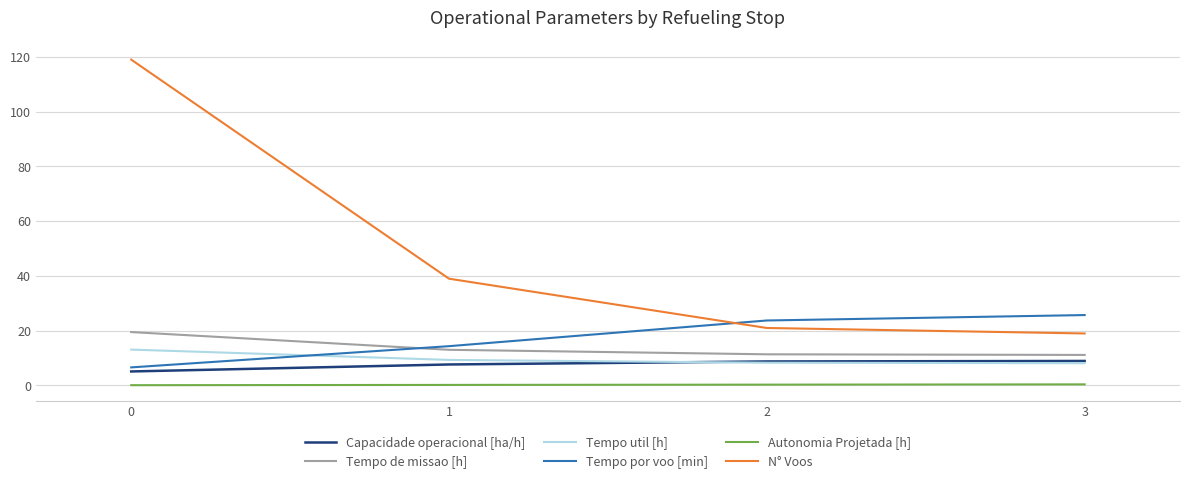

Which series has the largest total across all categories?

N° Voos